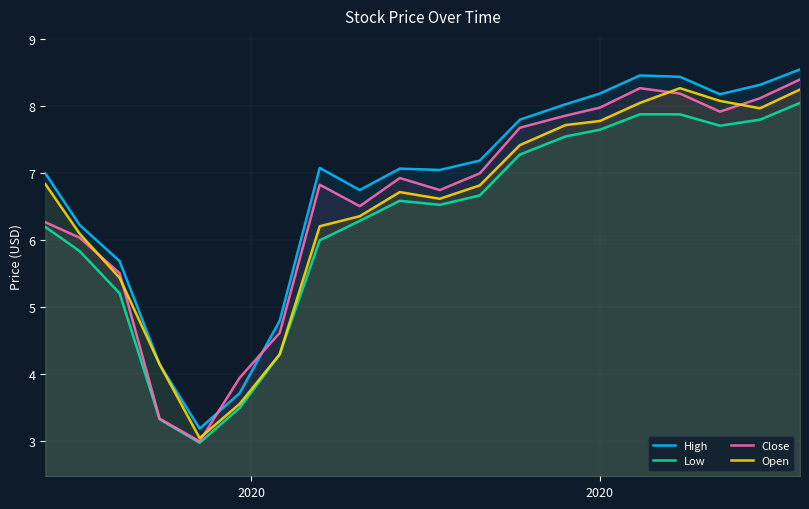

Does the chart display data point markers on the line(s)?

No